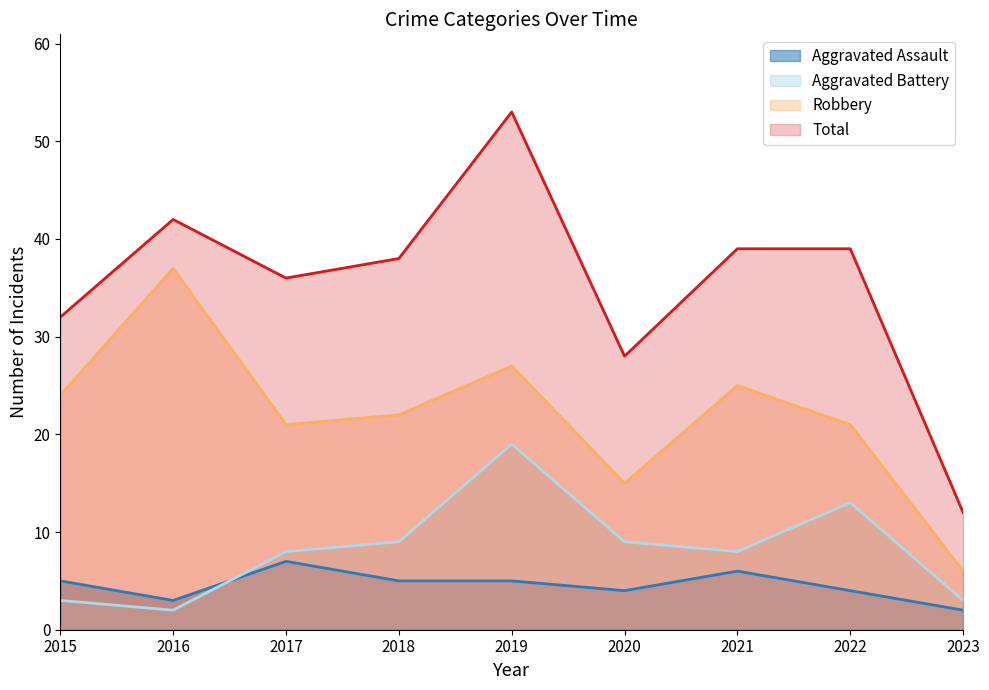

What is the spread (max minus min) of values at 2016?

40